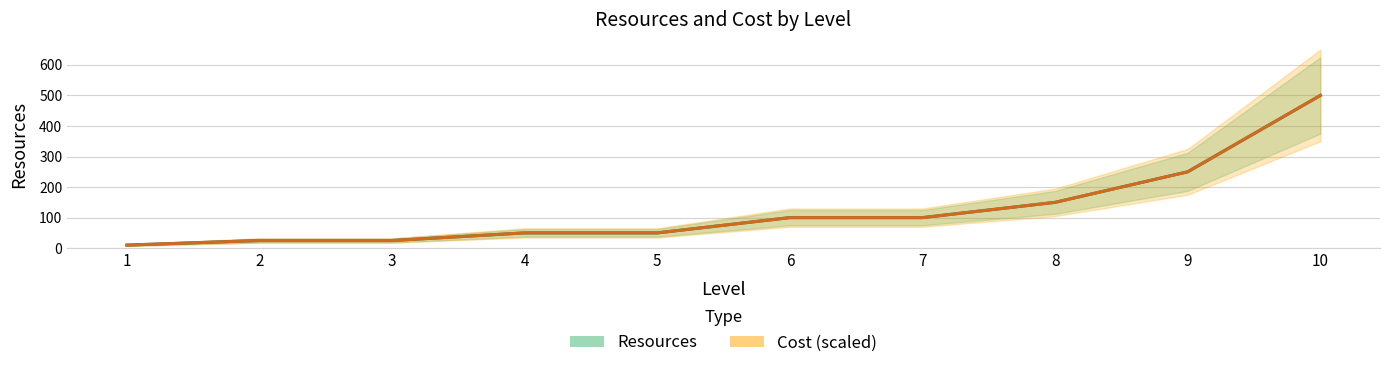

What is the average value of the Resources series?

126